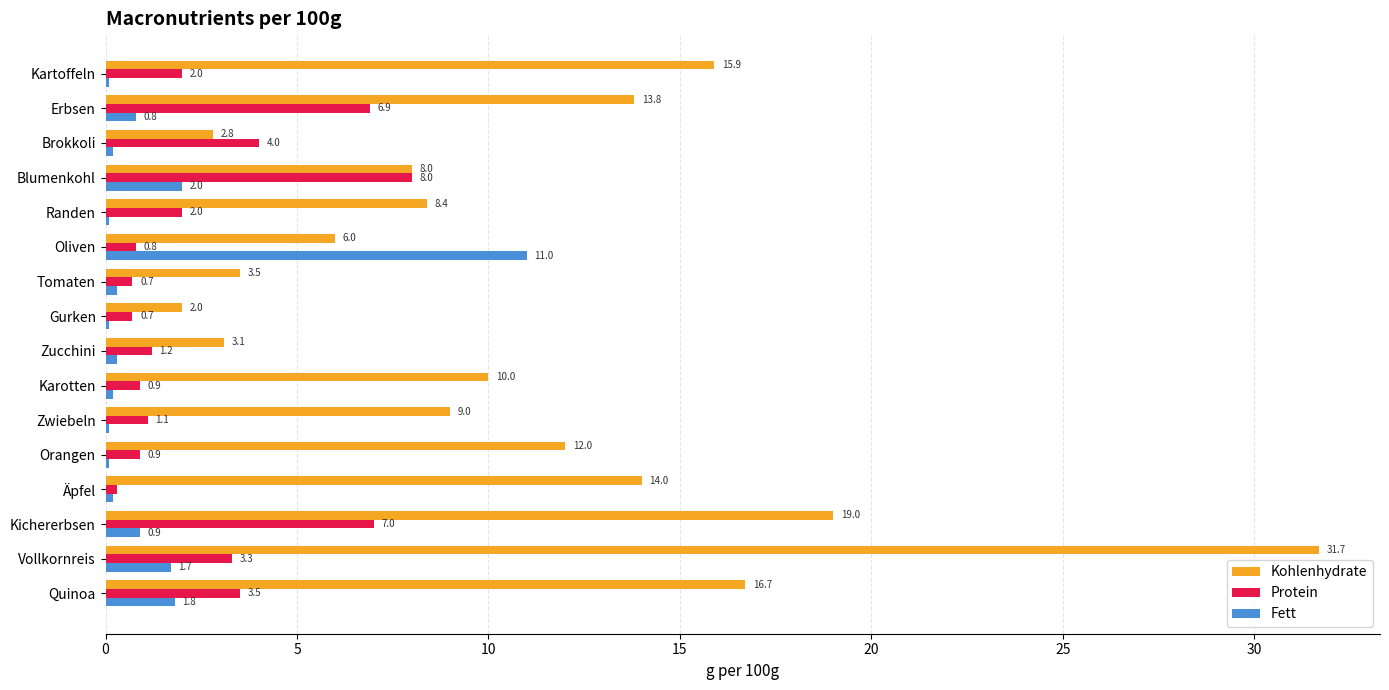

What are all the series names shown in the legend?

Kohlenhydrate, Protein, Fett